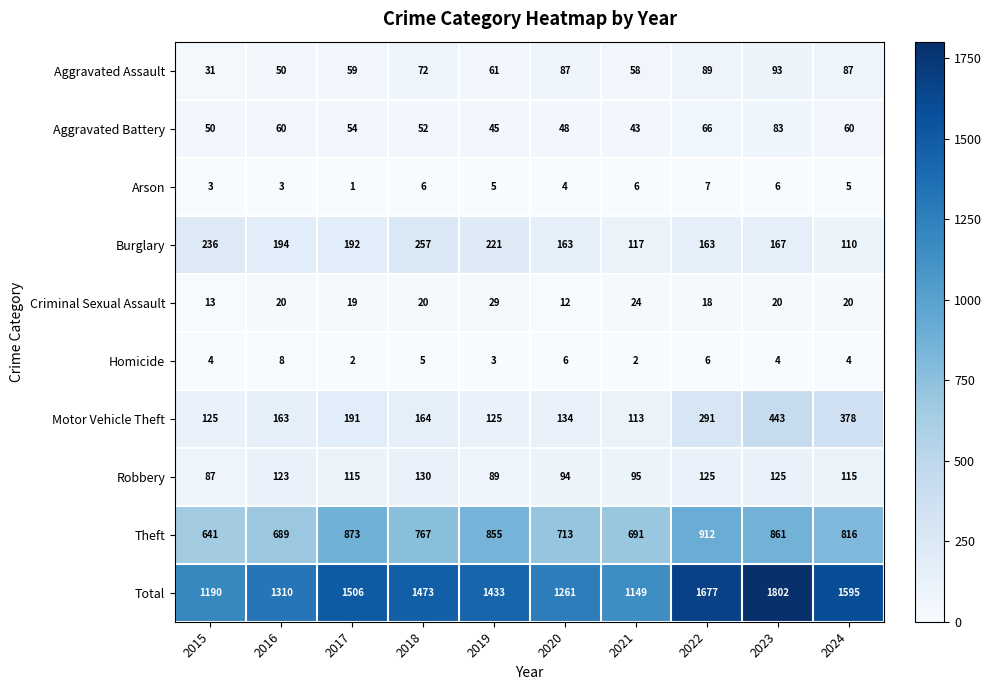

Which series changed the most between 2016 and 2018?

Total